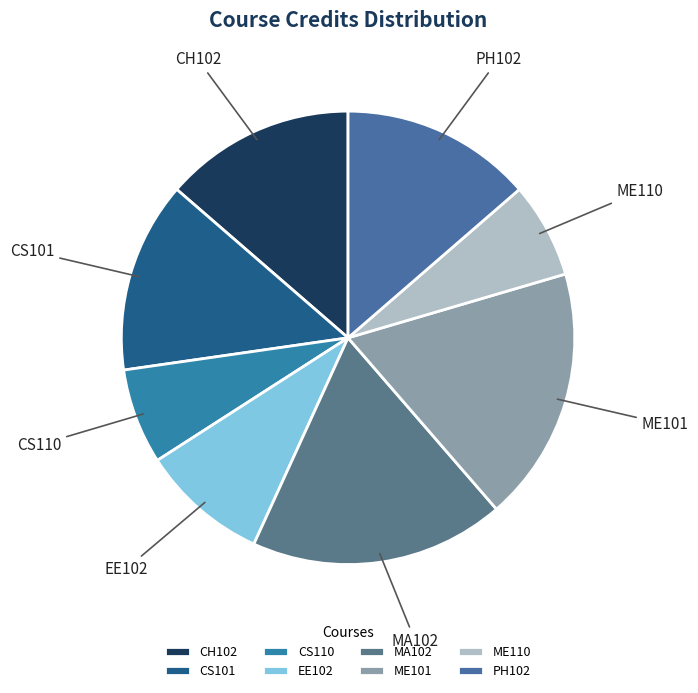

Between CS110 and MA102, which is larger?

MA102